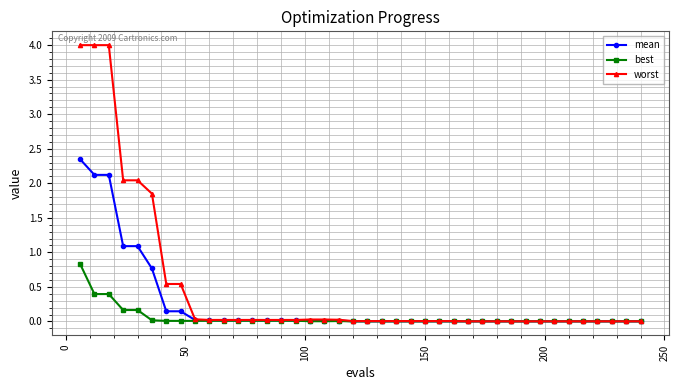

What is the value of the mean point at the 3rd from the left?

2.1